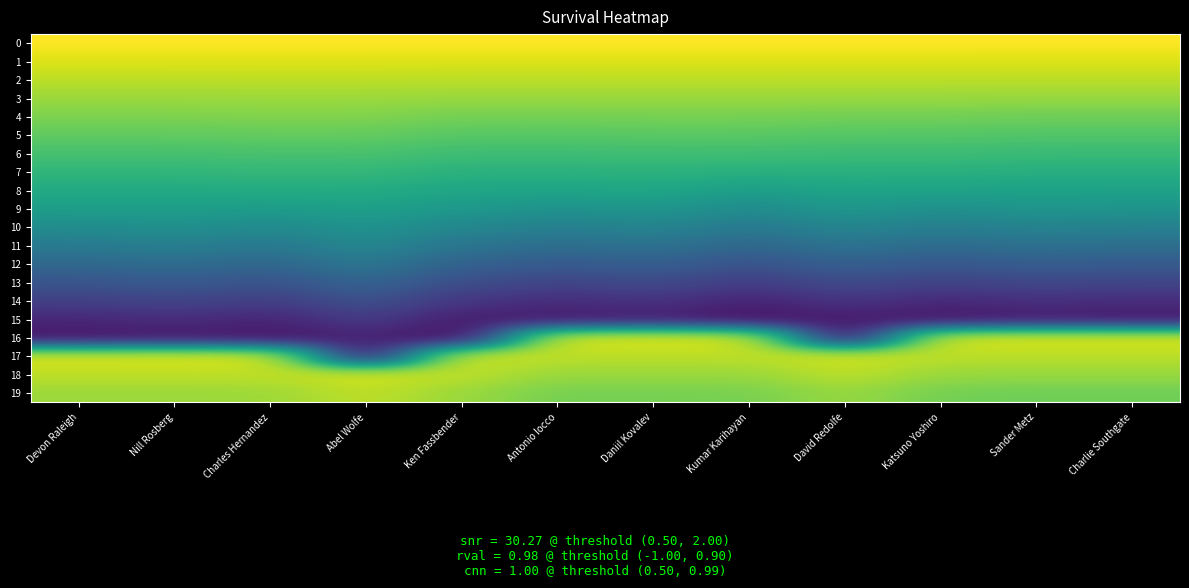

At how many categories does at least one series exceed 53?

12